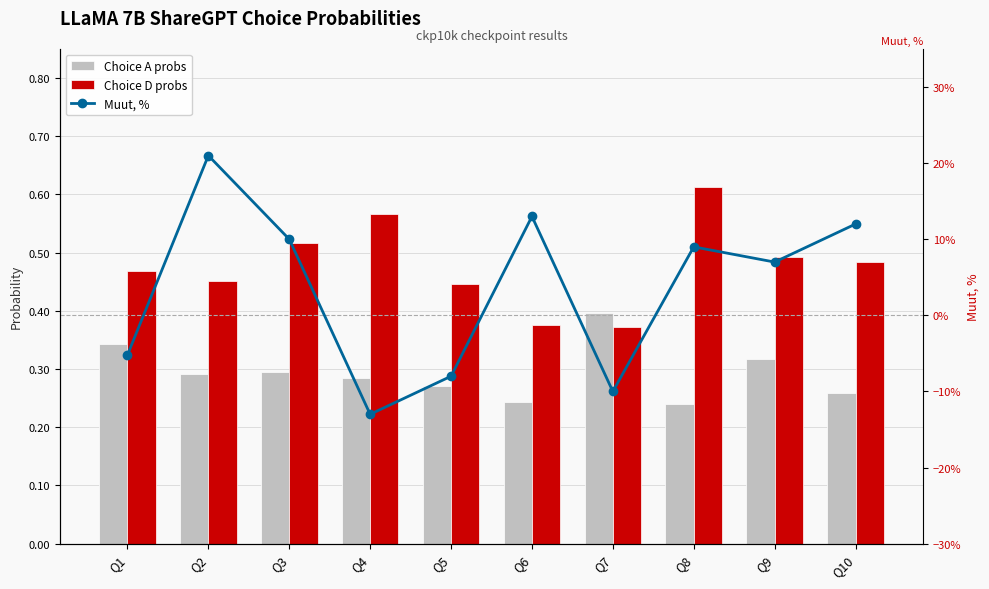

What is the sum of the Choice D probs values at Q10 and Q3?

1.0